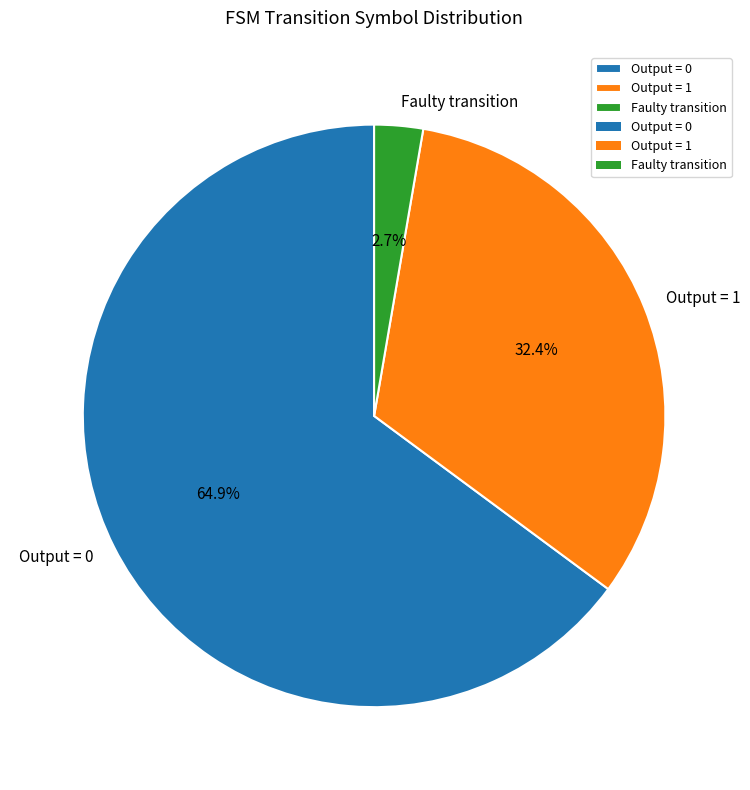

What percentage is NOT represented by Faulty transition?

97.3%